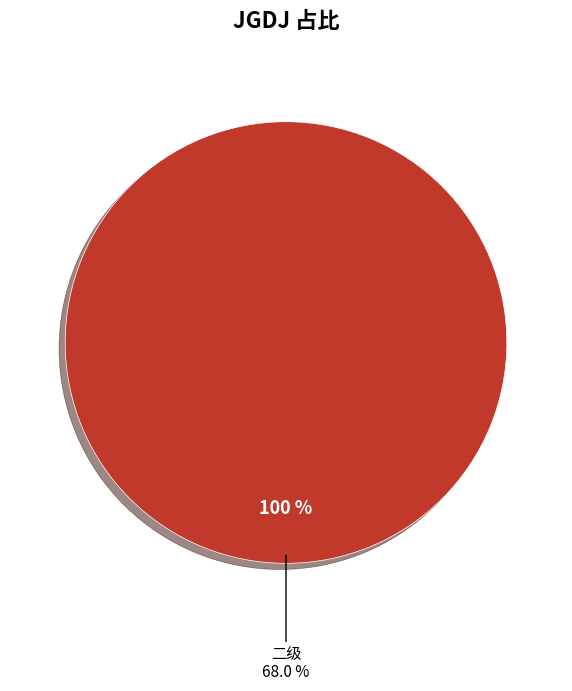

What percentage is the 二级 slice, to the nearest percent?

100%